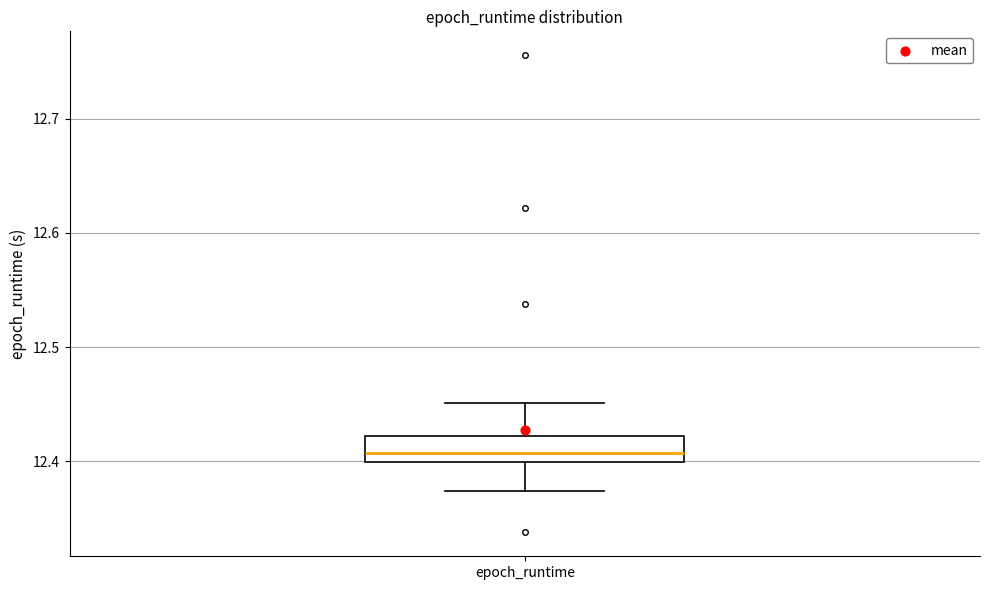

Transcribe this box plot: give where the median line is, the range the box spans, and where the two whiskers end, as read against the y-axis. The values are not printed on the chart, so give them approximately, as read against the axis.

median 12.41, box 12.40 to 12.42, whiskers 12.37 to 12.45